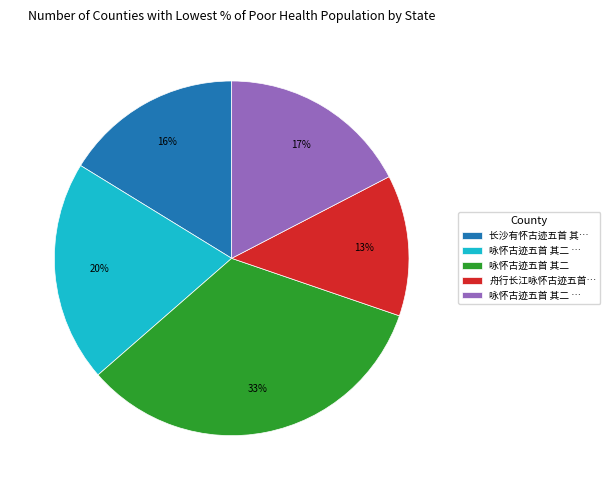

Is there any slice that represents more than half of the pie?

No